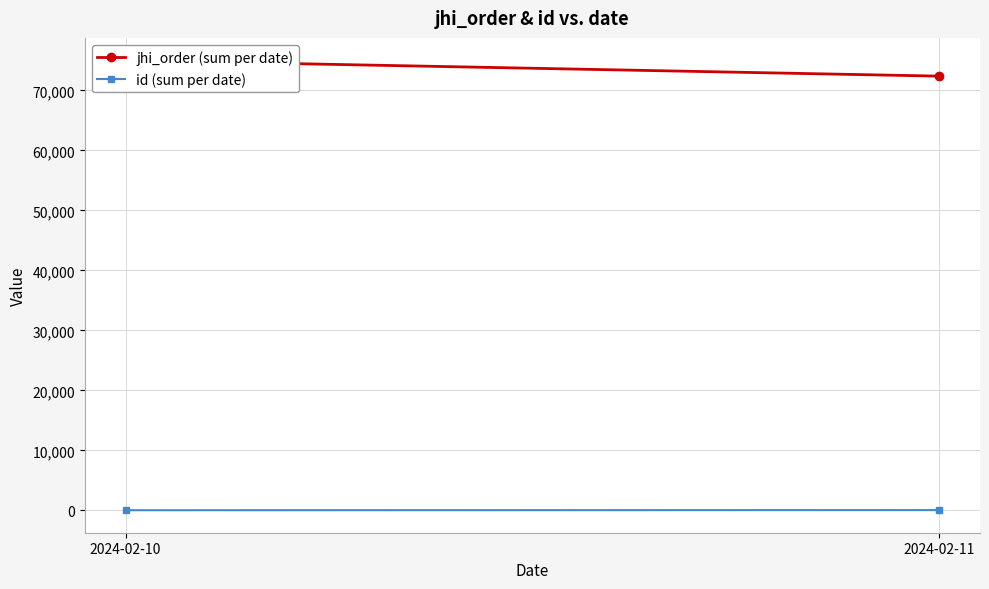

How many jhi_order (sum per date) values are between 72380 and 75004?

2